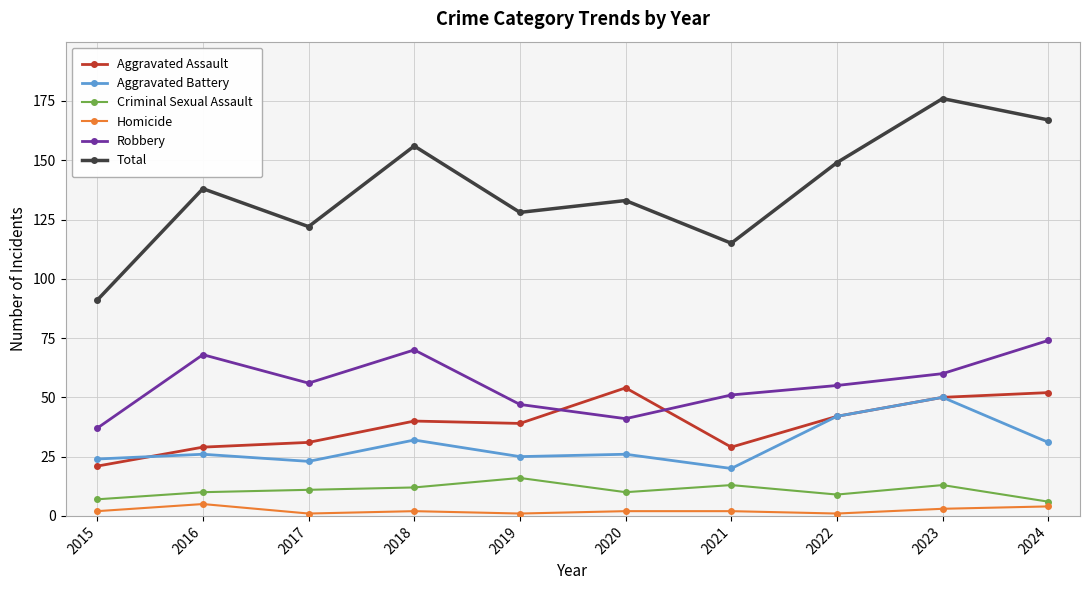

How many categories are shown in the chart?

10